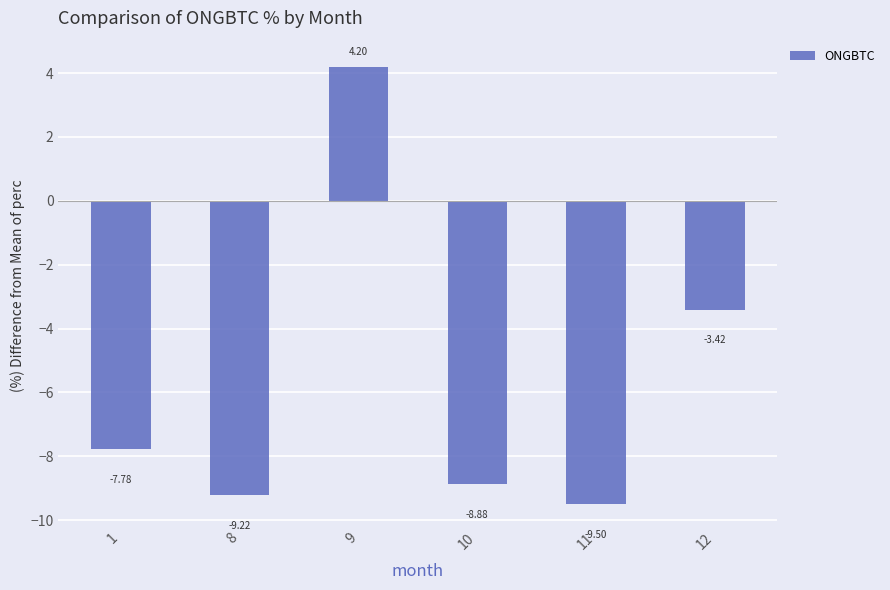

Does the chart contain any negative values?

Yes